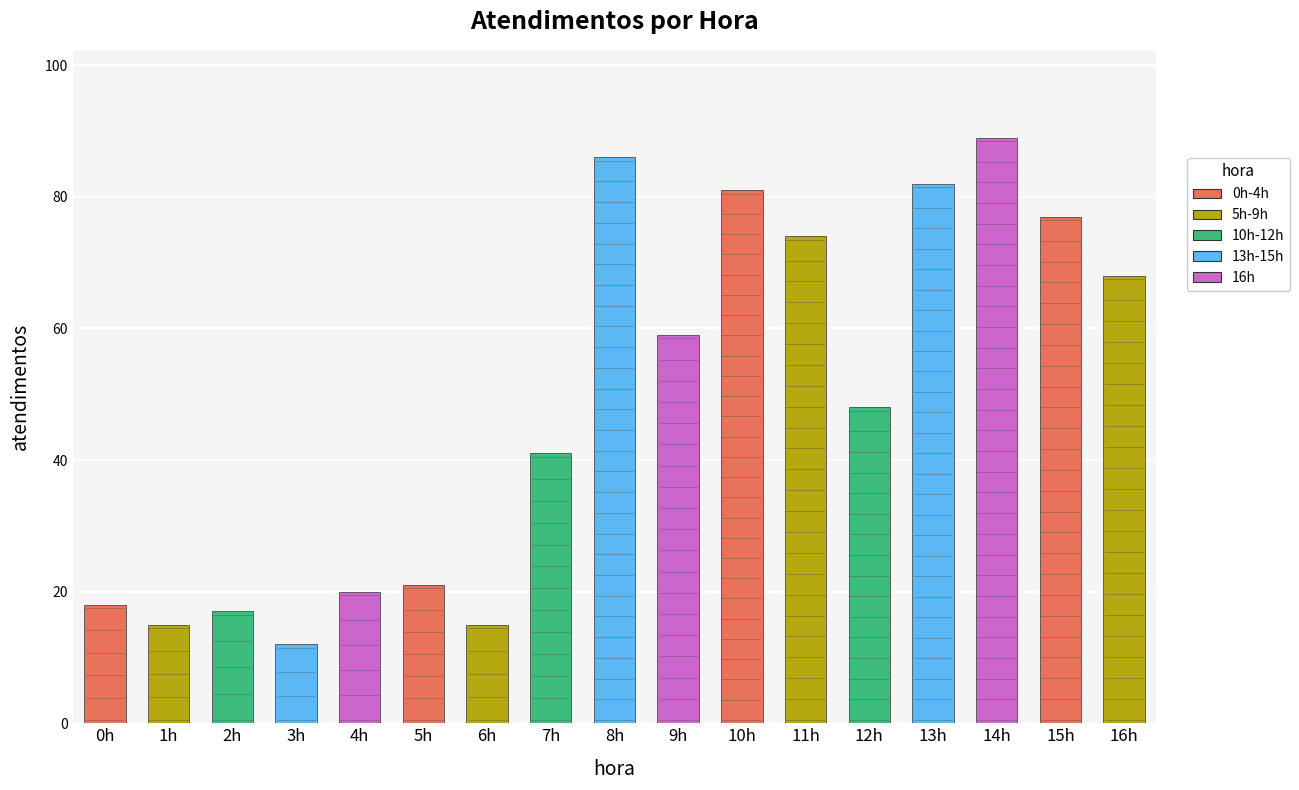

Does the chart contain any negative values?

No